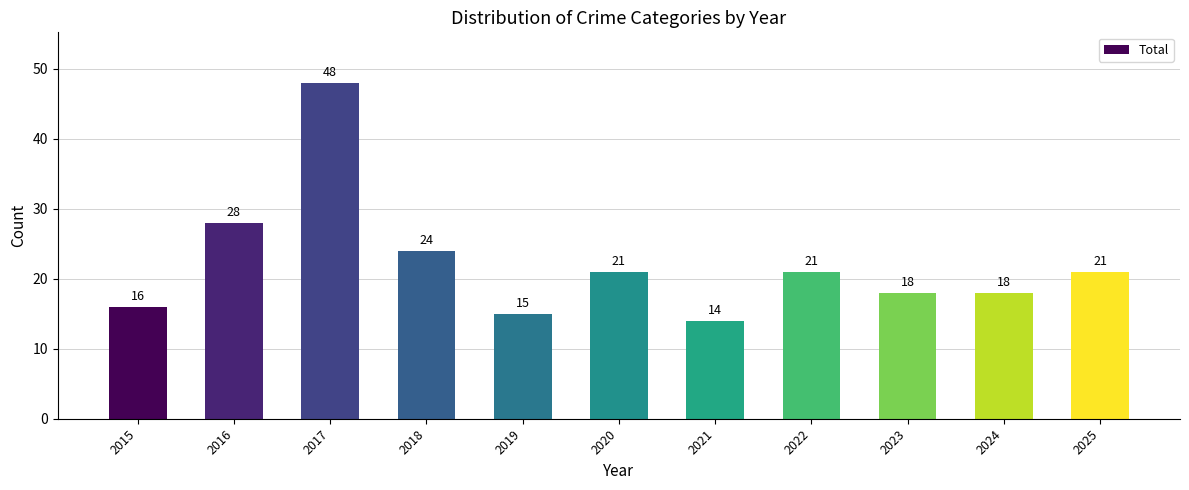

The chart shows a value of 23 at 2019. True or false?

False